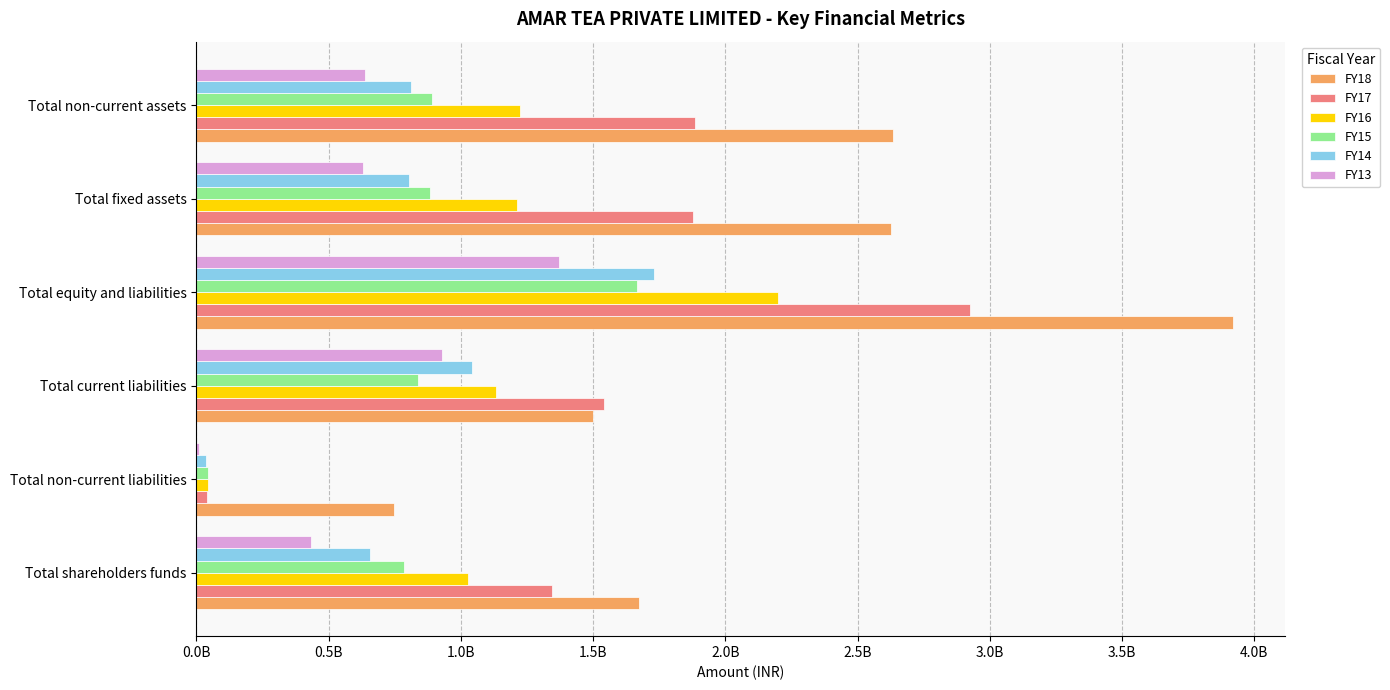

What are all the series names shown in the legend?

FY18, FY17, FY16, FY15, FY14, FY13